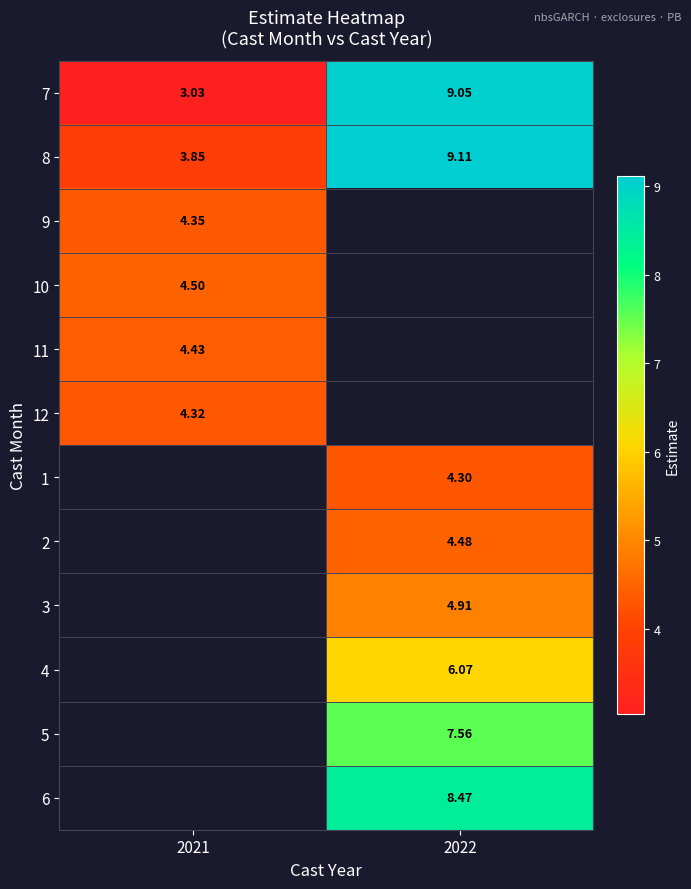

What is the highest value of the 10 series?

4.5